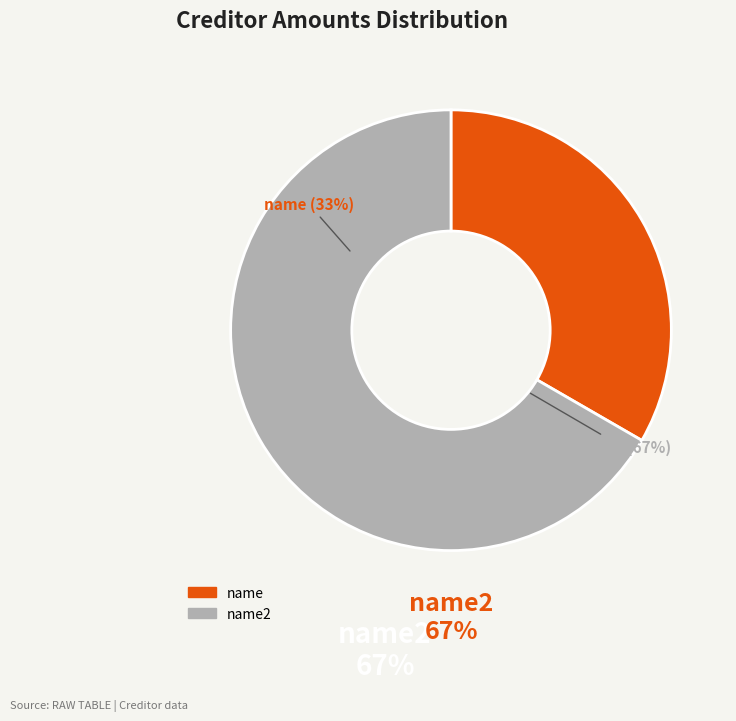

Approximately how many times larger is the value at 1 compared to 2?

0.5